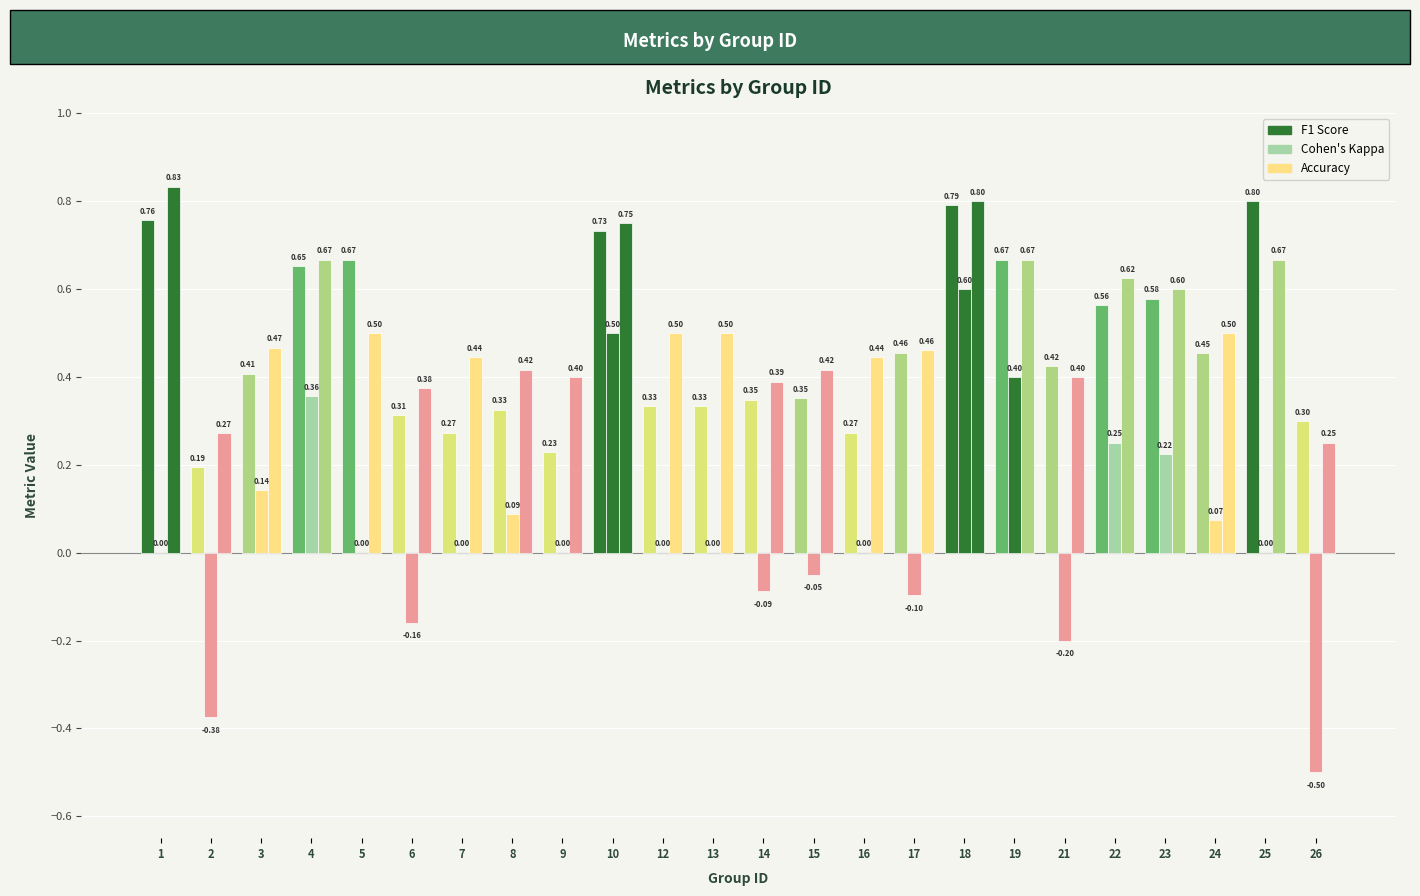

Count the number of categories in the chart.

24